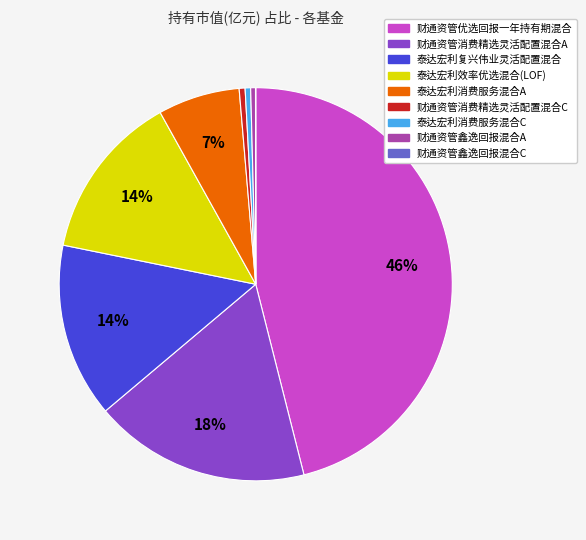

To the nearest percent, what percentage of the pie is 泰达宏利消费服务混合A?

7%